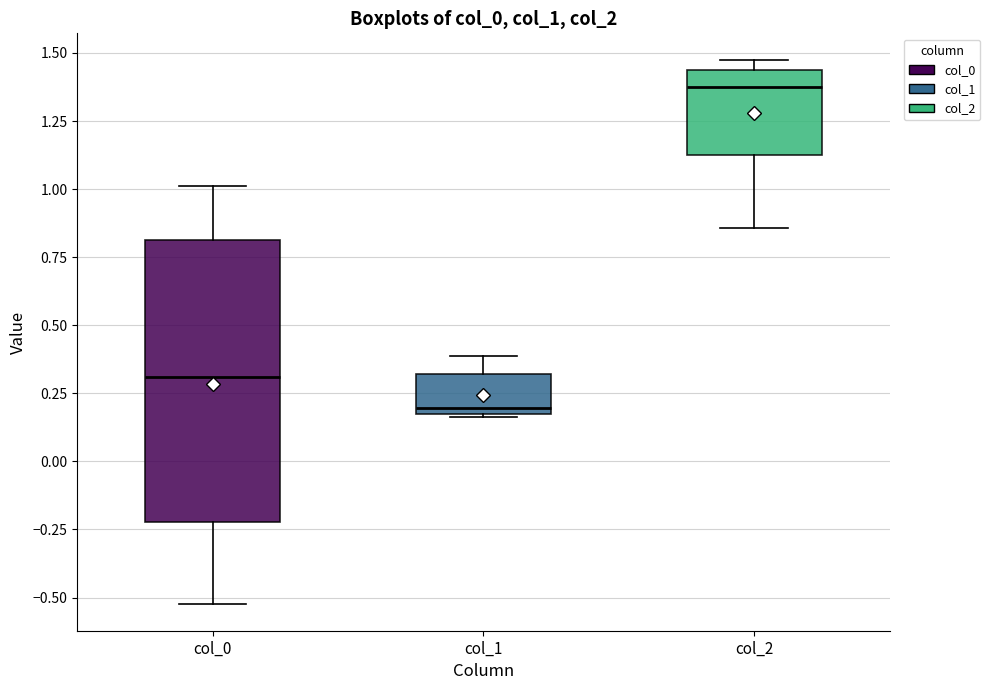

Reading left to right, read every box against the y-axis: the position of its median line, the range the box covers, and the ends of its whiskers. The values are not printed on the chart, so give them approximately, as read against the axis.

col_0: median 0.30, box -0.20 to 0.80, whiskers -0.50 to 1.00
col_1: median 0.20, box 0.15 to 0.30, whiskers 0.15 to 0.40
col_2: median 1.35, box 1.10 to 1.45, whiskers 0.85 to 1.45 (just above the box's upper edge)